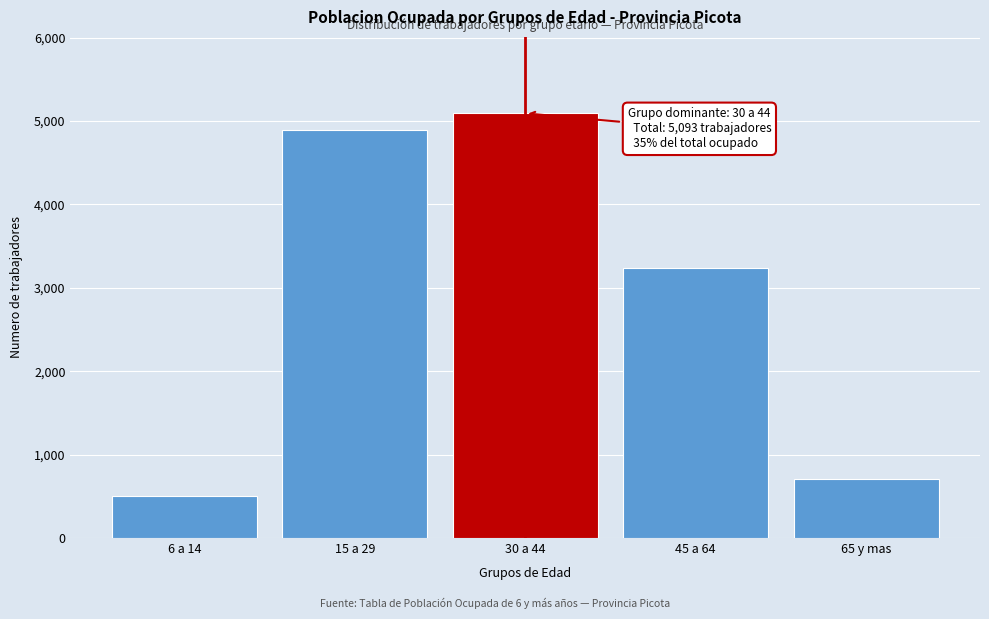

Reading left to right, extract all data points from this chart.

6 a 14=503	15 a 29=4897	30 a 44=5093	45 a 64=3241	65 y mas=708